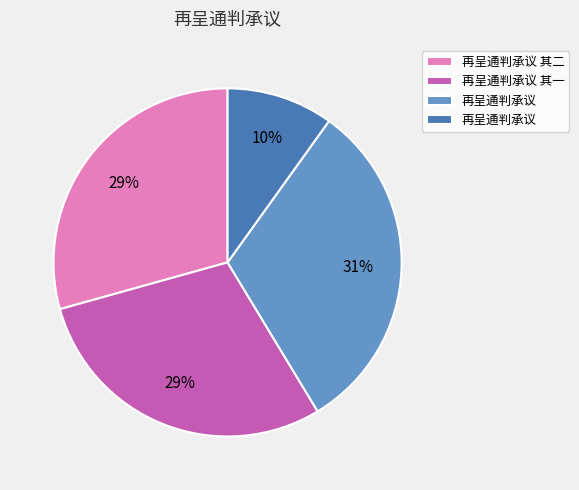

Is there a majority slice in this chart?

No